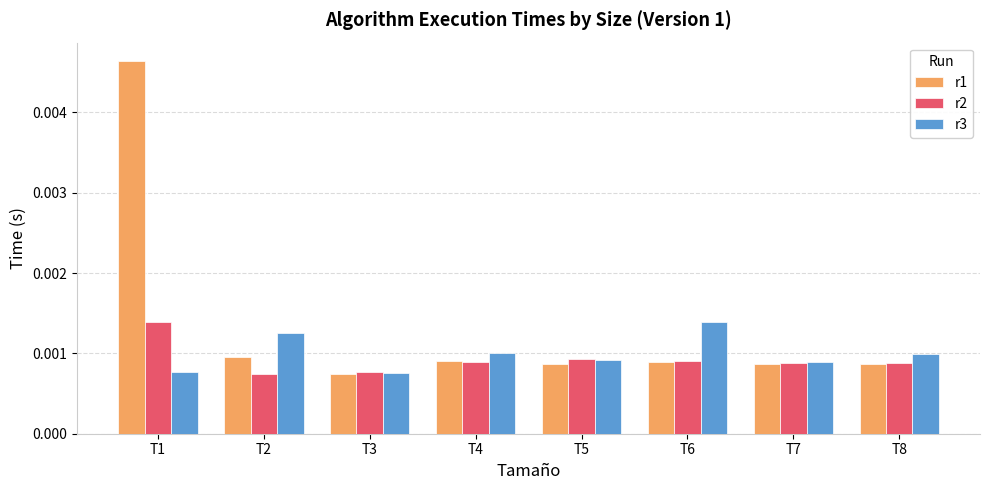

What are all the series names shown in the legend?

r1, r2, r3